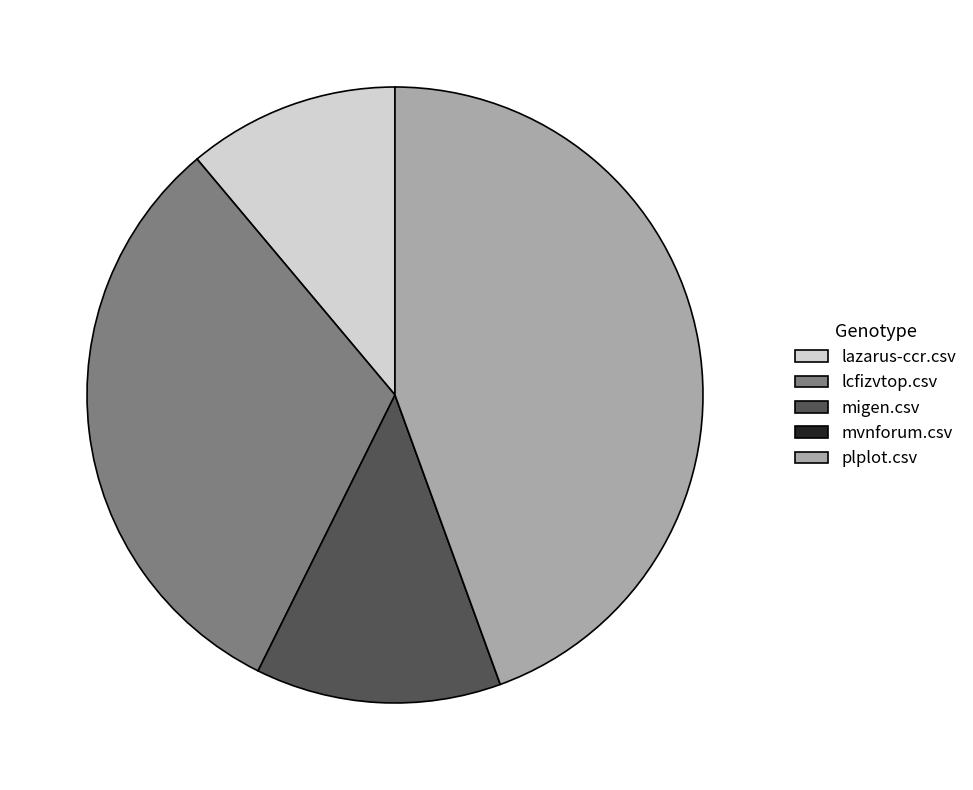

Is there any slice that represents more than half of the pie?

No